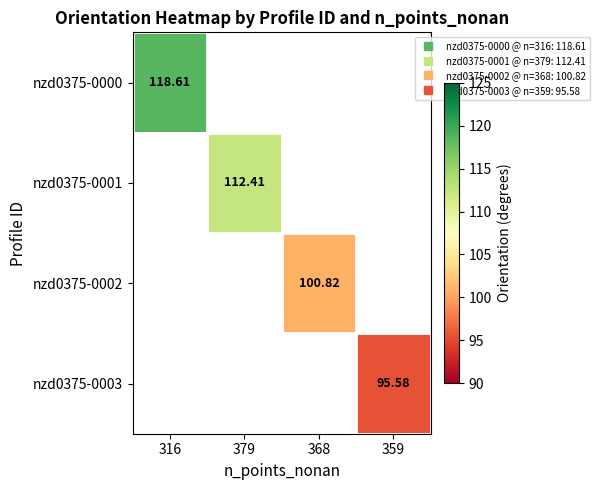

Which series has the largest range (max minus min)?

nzd0375-0000